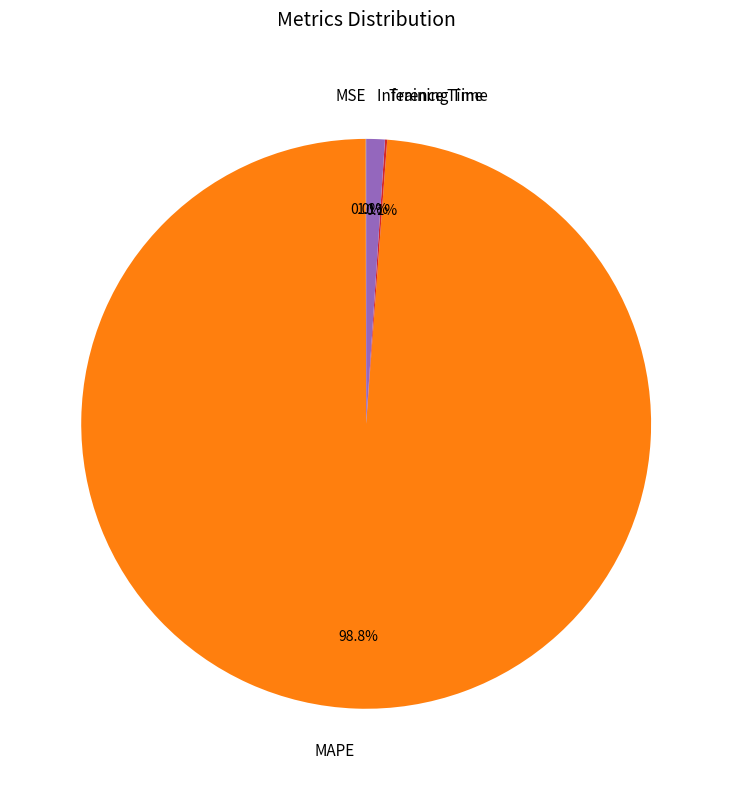

Which category has the biggest portion of the pie?

MAPE